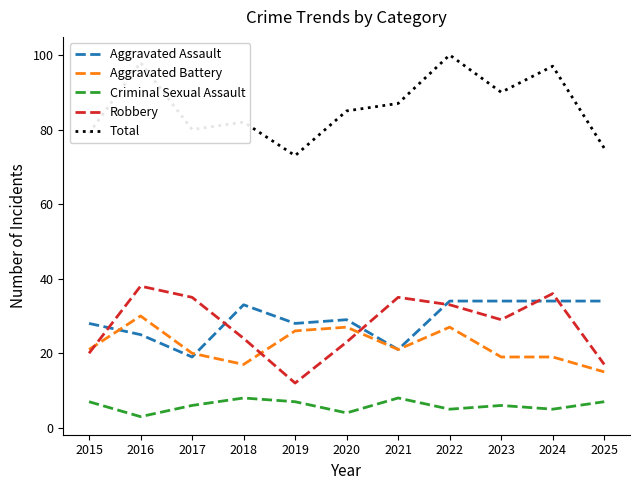

What is the difference between the highest and lowest values at 2017?

74